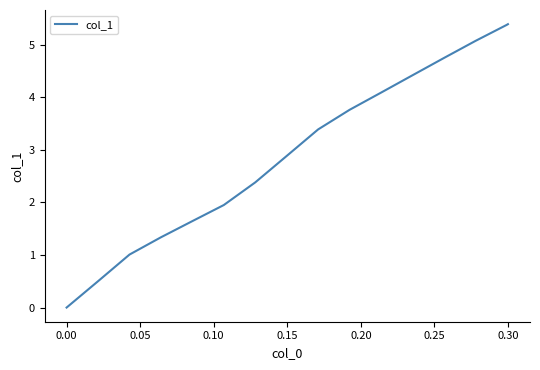

How many lines are shown in the chart?

1